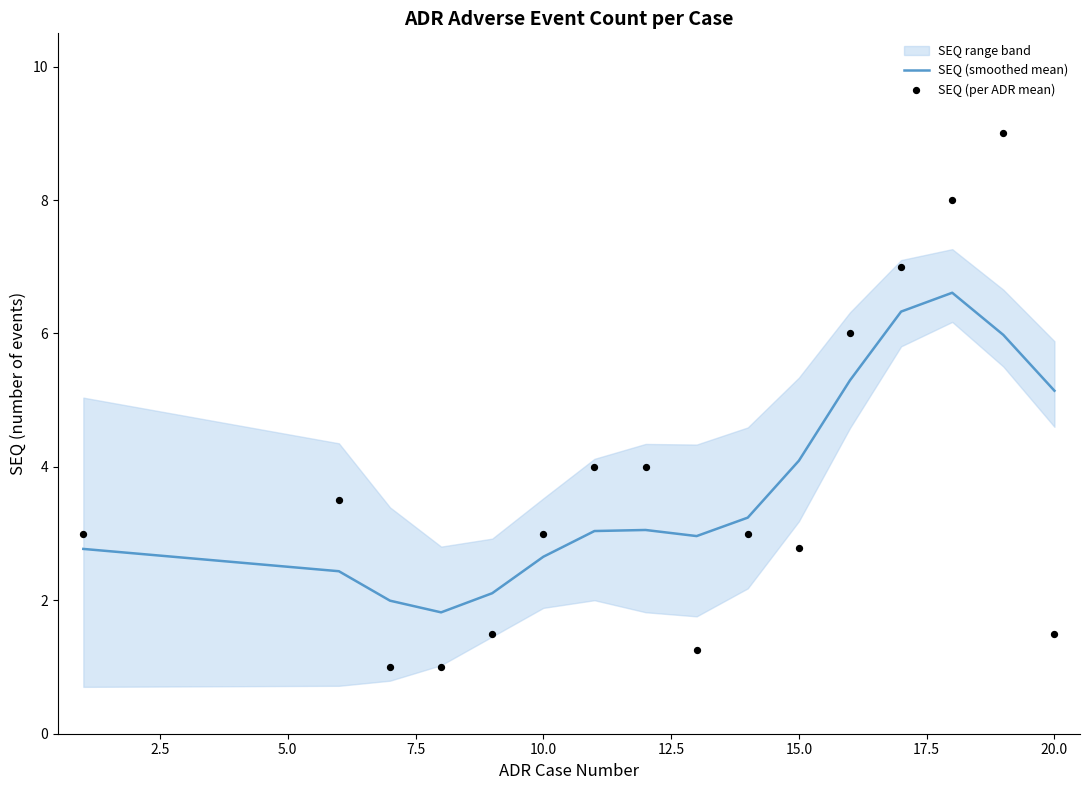

Which series contains the lowest Y value?

SEQ (per ADR mean)